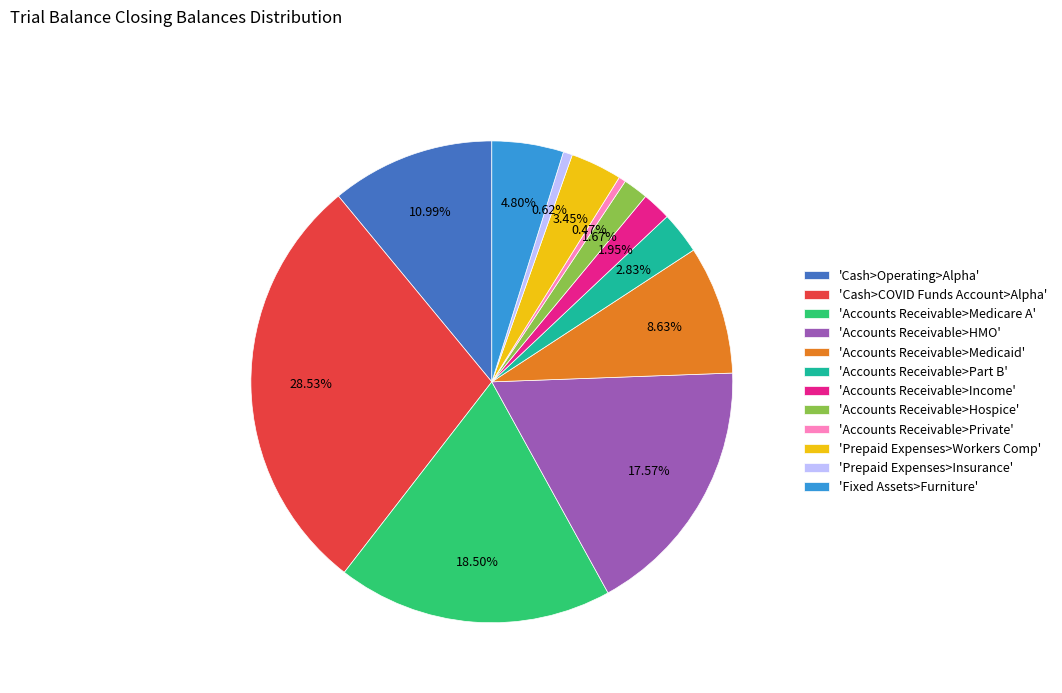

Does 'Accounts Receivable>HMO' represent more than half of the total?

No